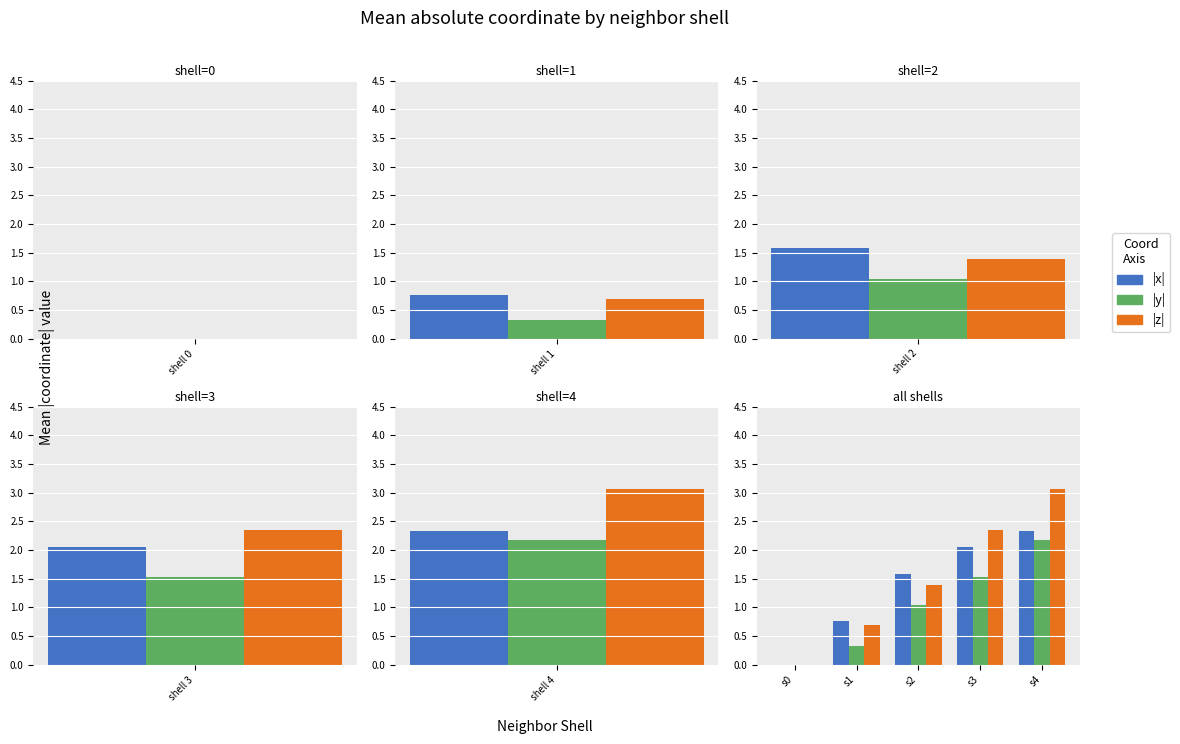

At which label does |z| first exceed 1?

s2